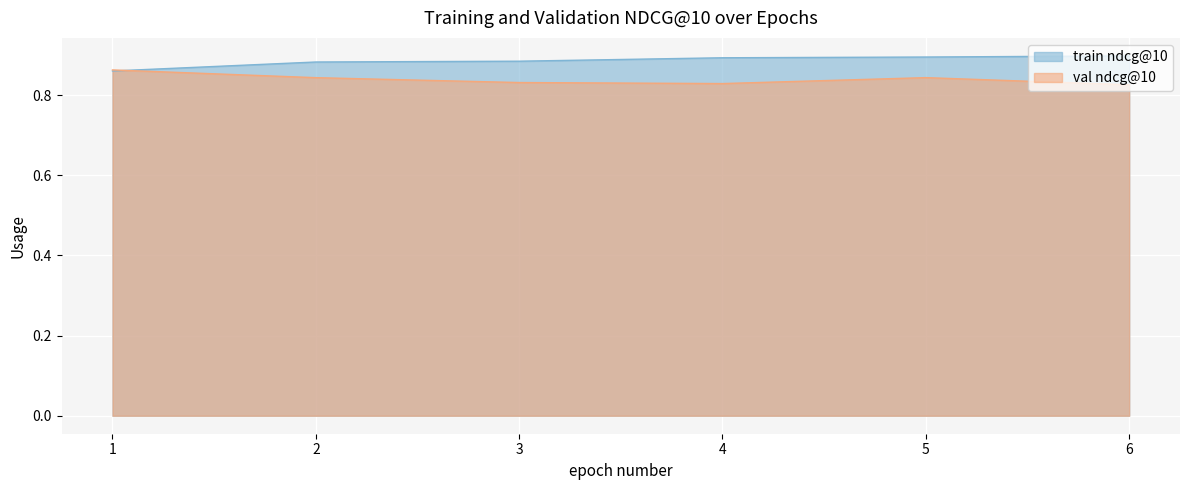

True or false: train ndcg@10 and val ndcg@10 cross at least once.

True